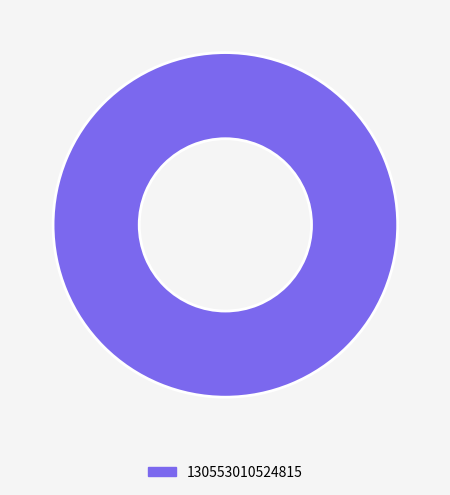

How many segments does this pie chart have?

1